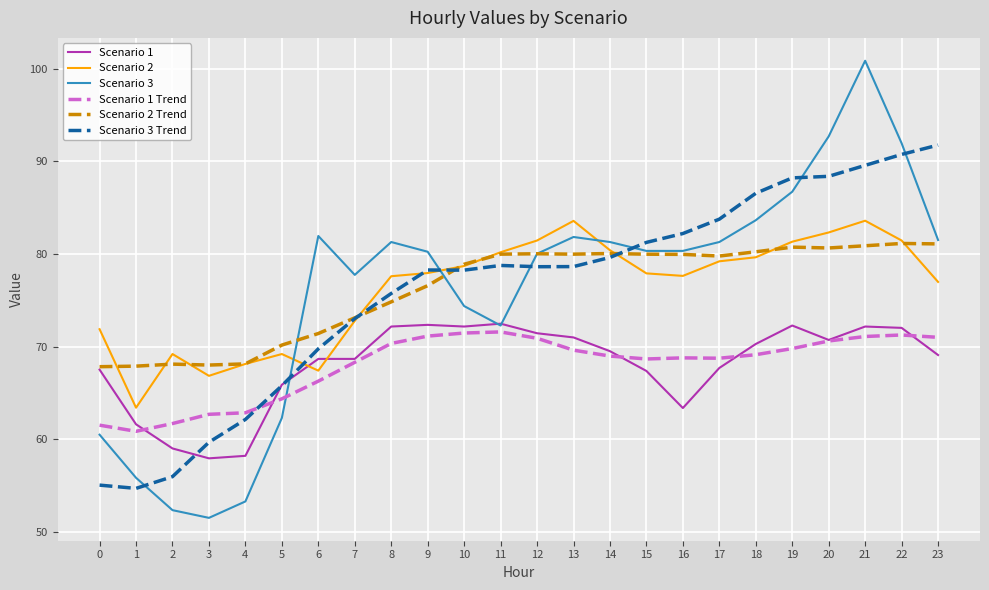

True or false: Scenario 2 has more than 0 points higher than both neighbors.

True